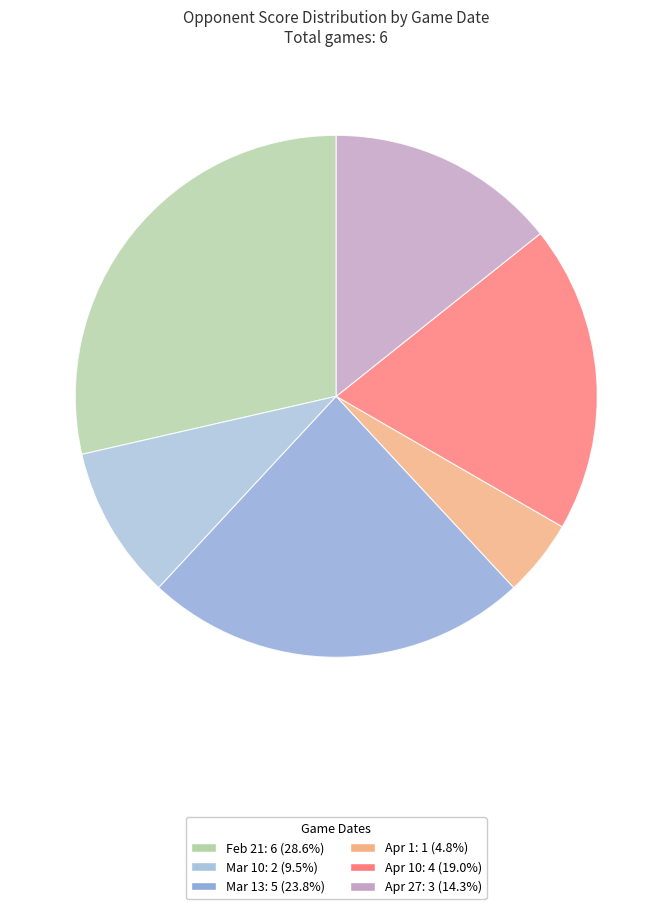

Which category has the smallest portion of the pie?

Apr 1